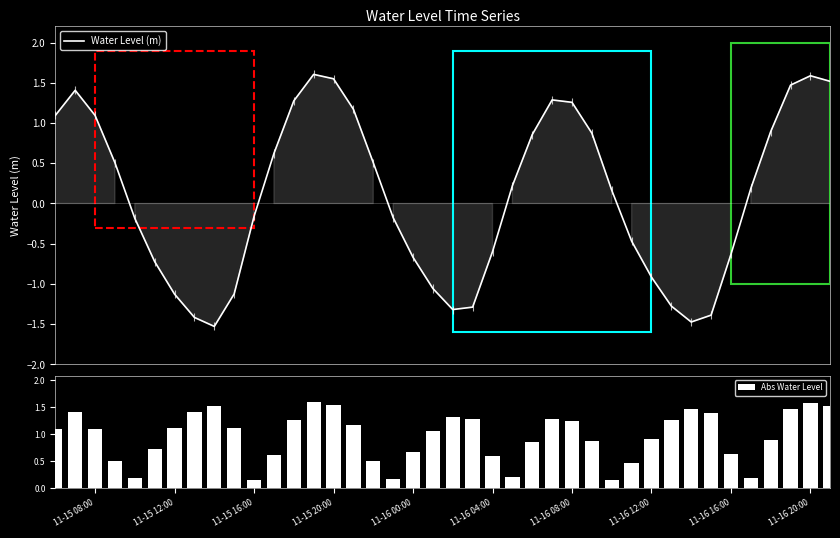

What is the maximum value for Water Level (m)?

1.6